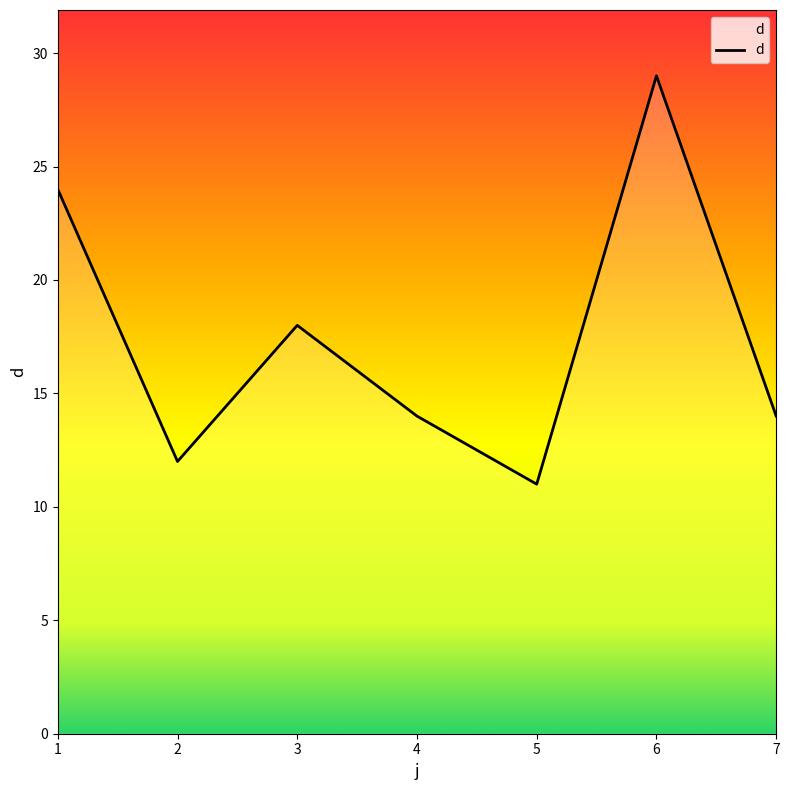

Is it true that the value at 2 is 20?

False